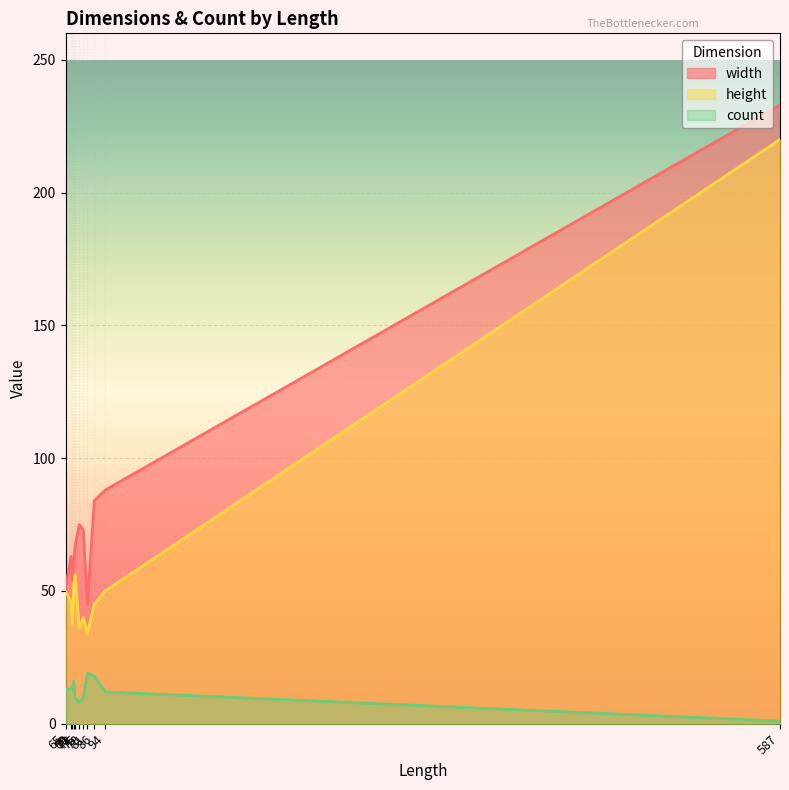

What is the maximum value shown in the chart?

233